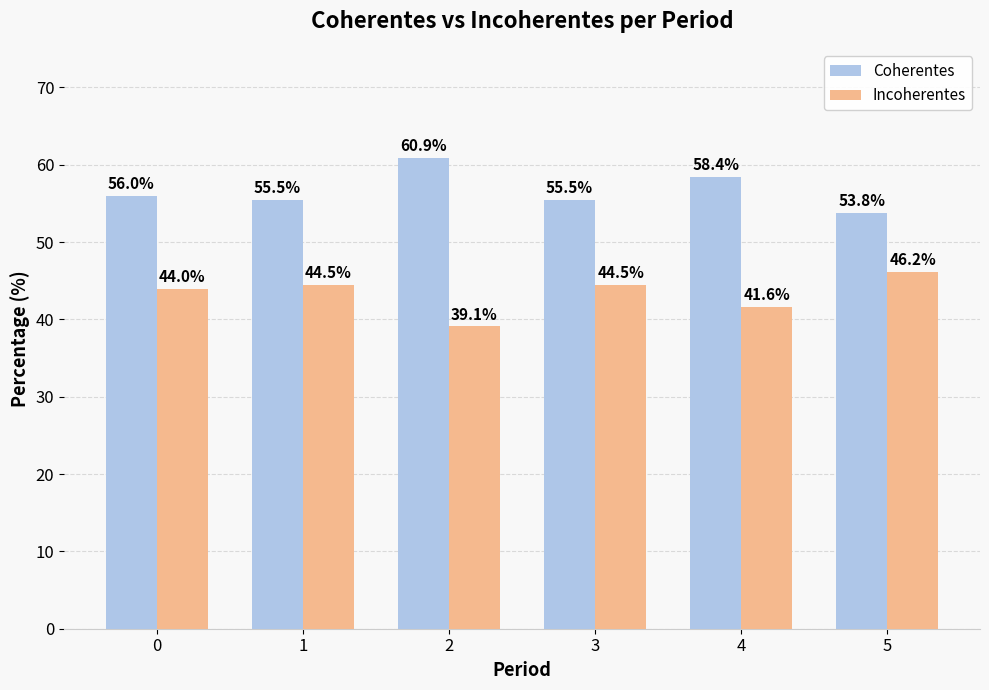

What is the value of the Incoherentes bar at the 4th from the left?

44.5